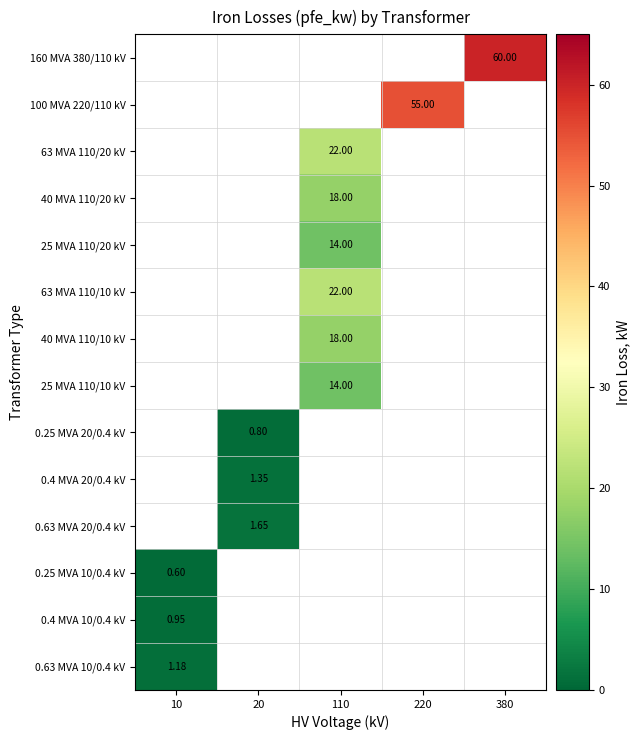

How many data points does each series have?

5